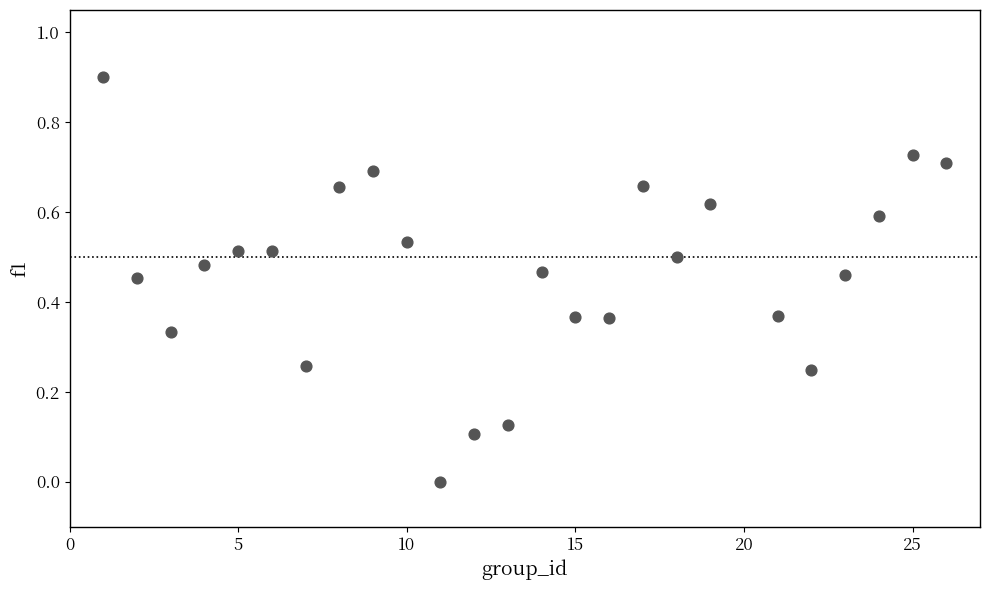

What is the range of X values (max minus min)?

25.0